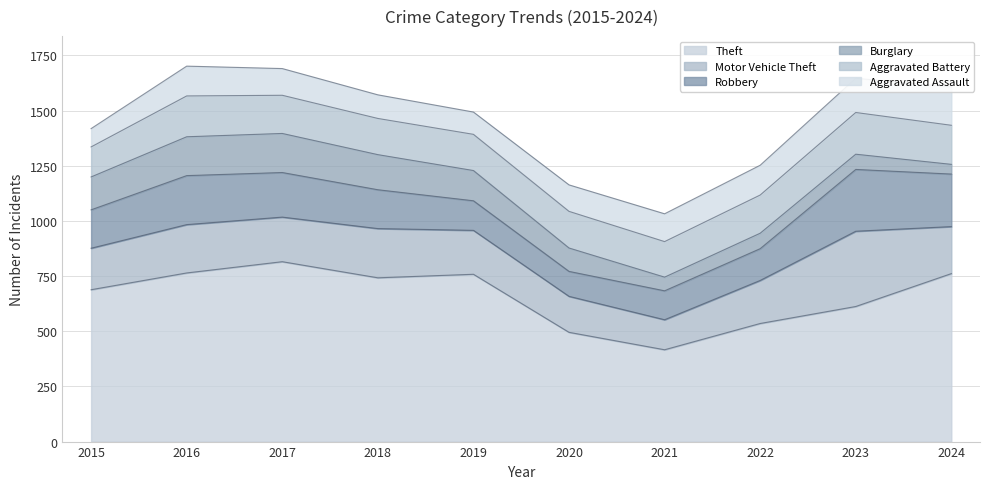

Which series has the widest spread of values?

Theft